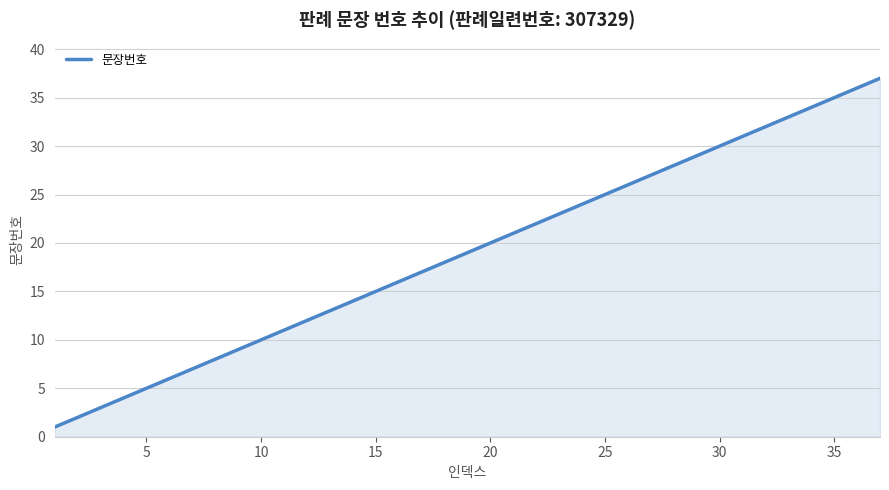

What is the difference between the maximum and minimum values?

36